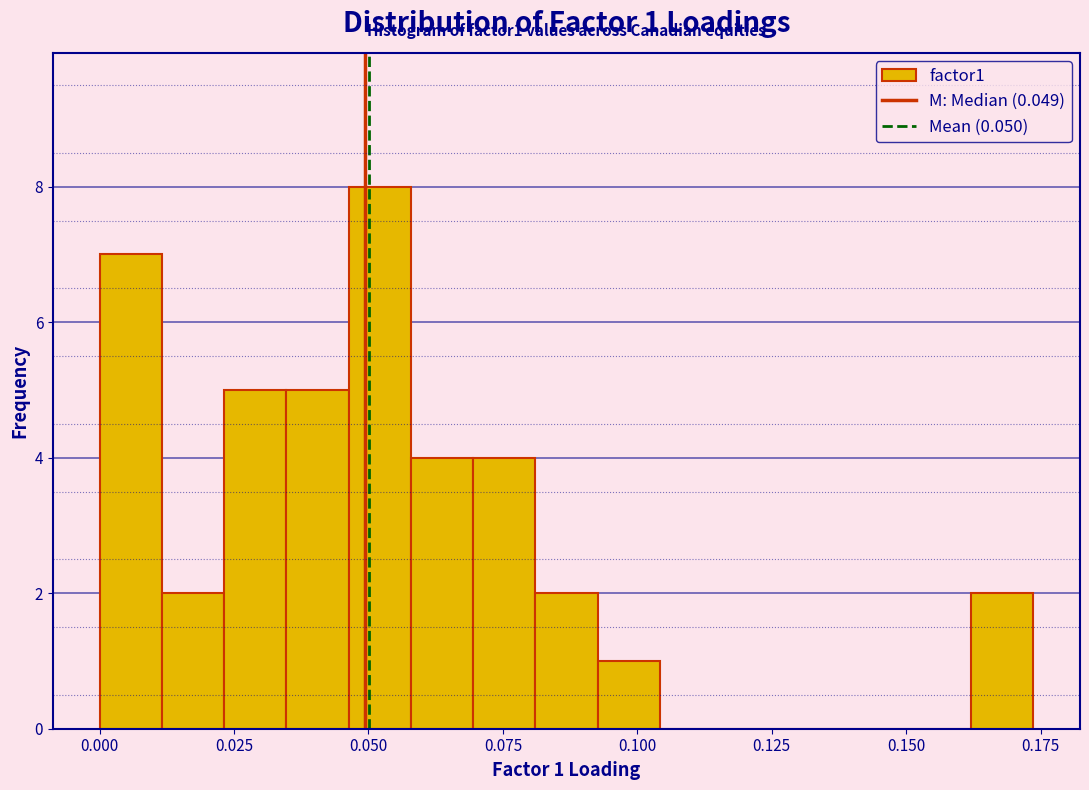

Read against the x-axis, roughly where is the centre of the tallest bar?

0.050